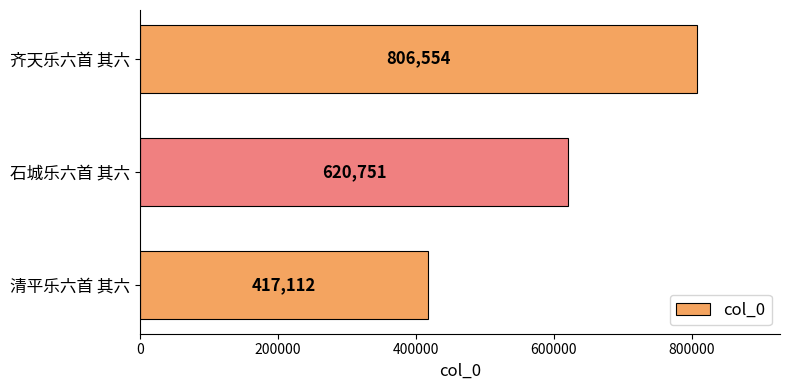

What is the minimum value shown in the chart?

417112